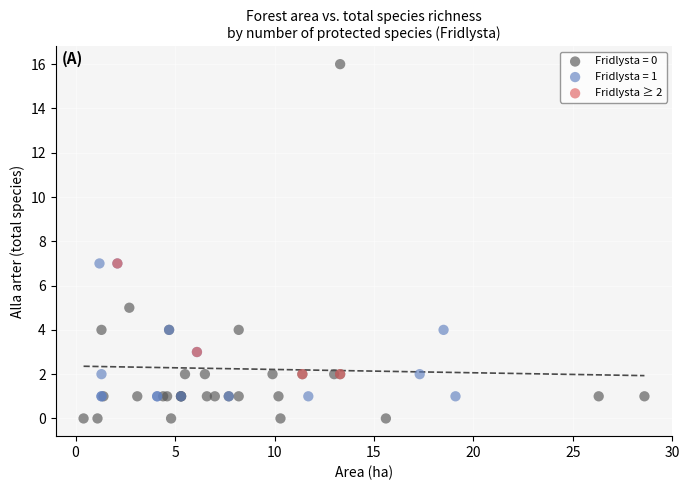

Which series contains the lowest Y value?

Fridlysta = 0